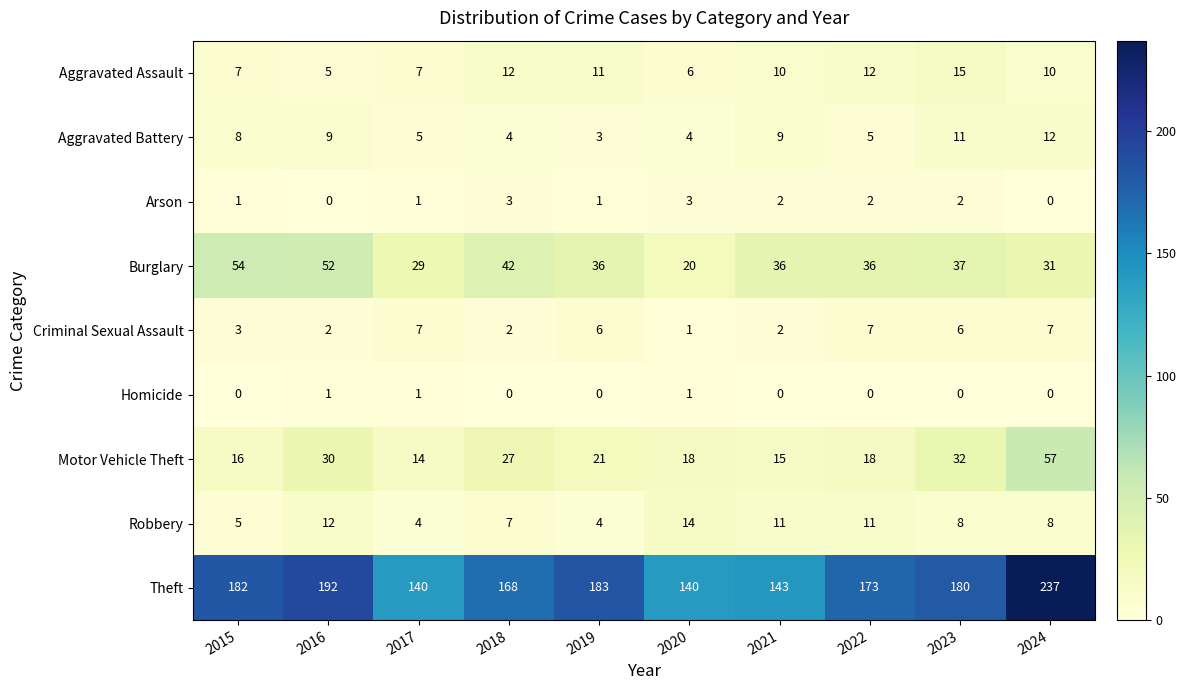

How many distinct data groups are displayed?

9